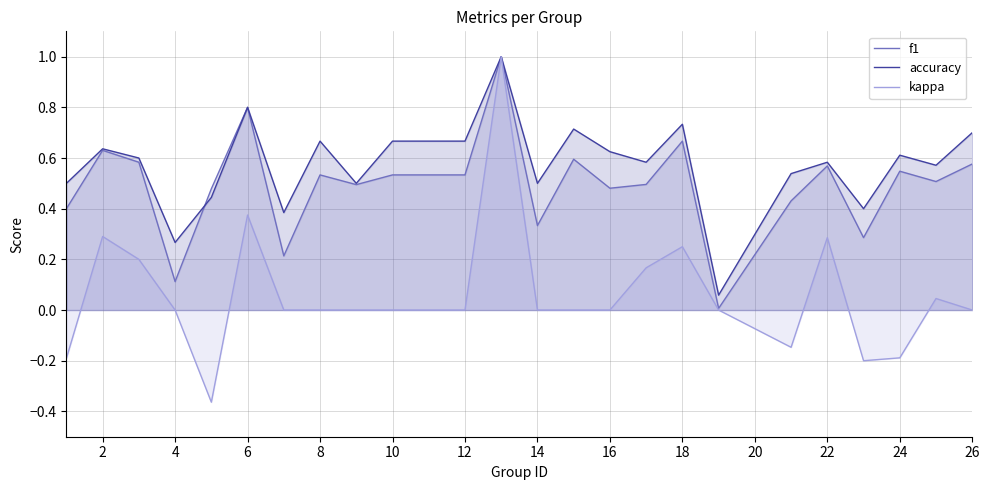

What is the highest value of the f1 series?

1.0